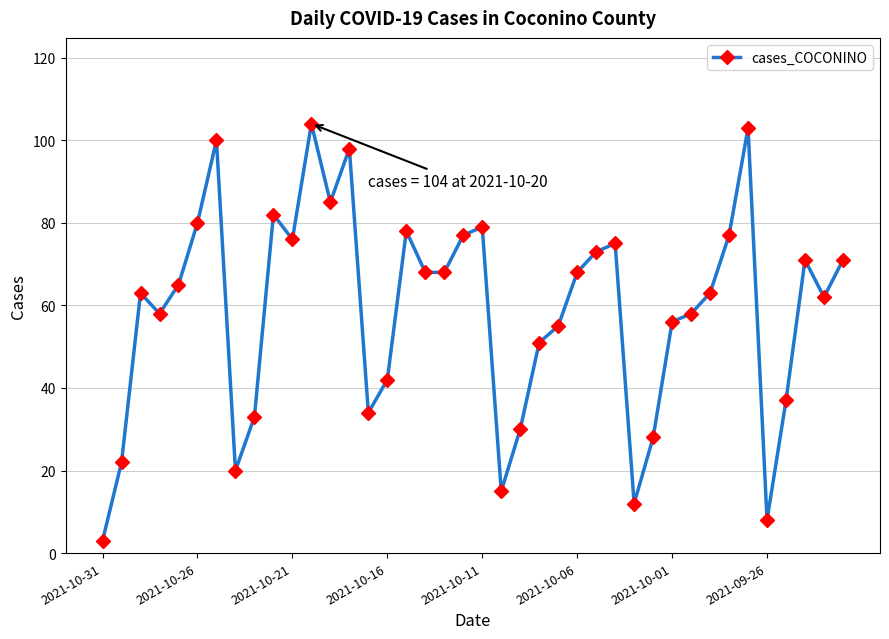

What is the sum of all values?

2348